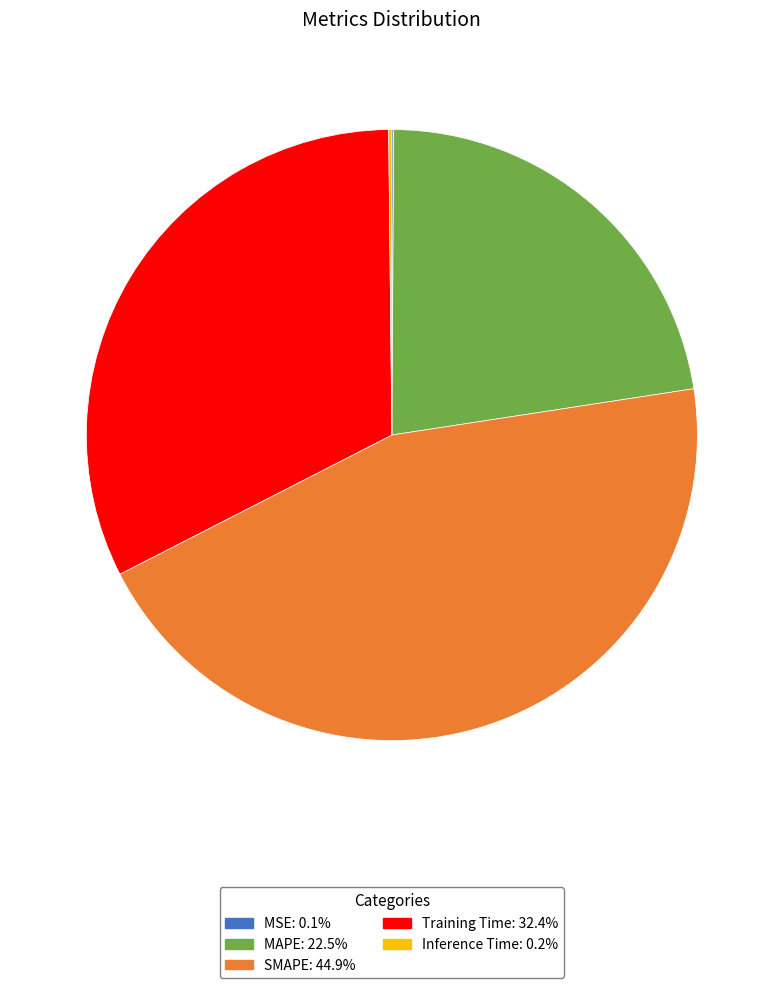

What is the ratio of the value at Training Time to the value at SMAPE?

0.7